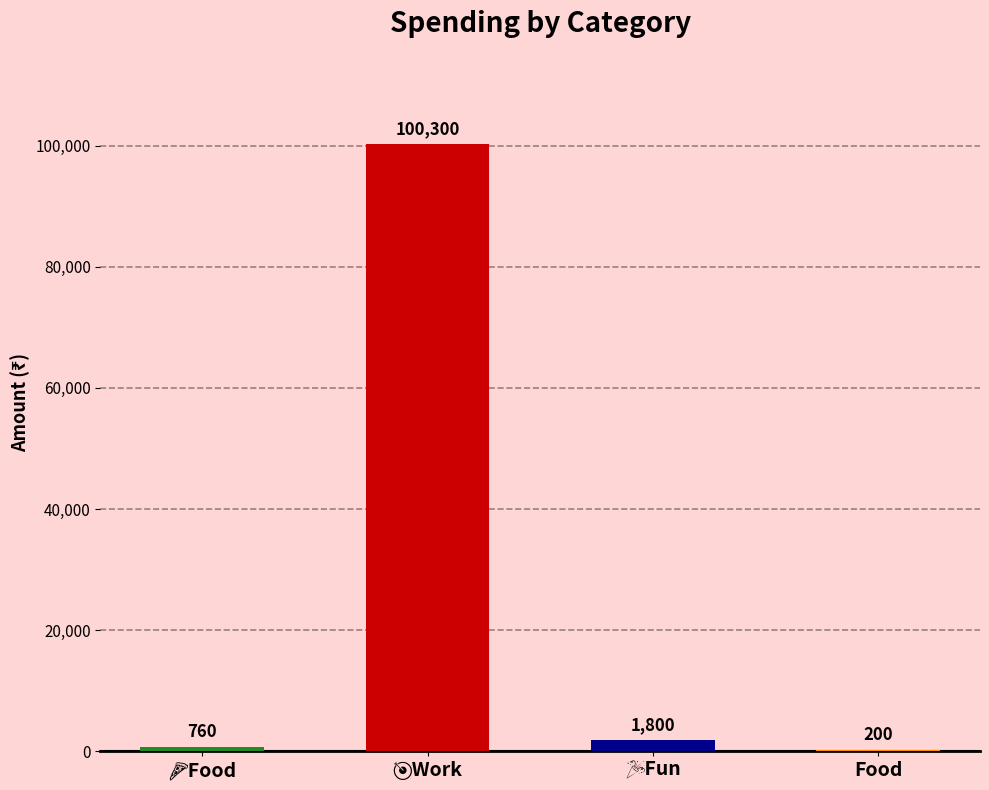

What is the sum of all values?

103060